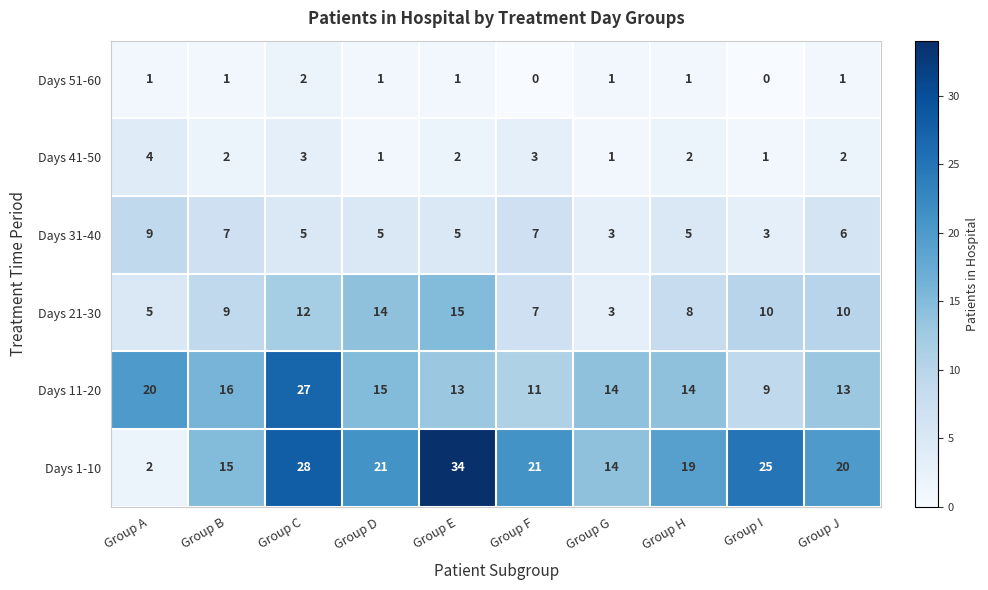

Rank the series by their maximum value, from lowest to highest.

Days 51-60, Days 41-50, Days 31-40, Days 21-30, Days 11-20, Days 1-10